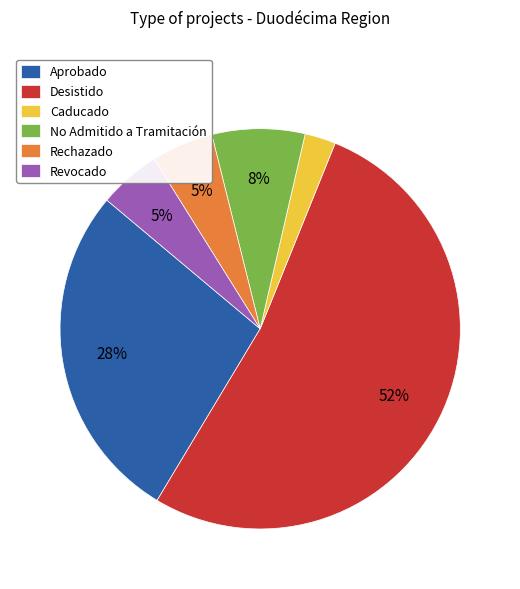

Count the number of slices in the pie.

6